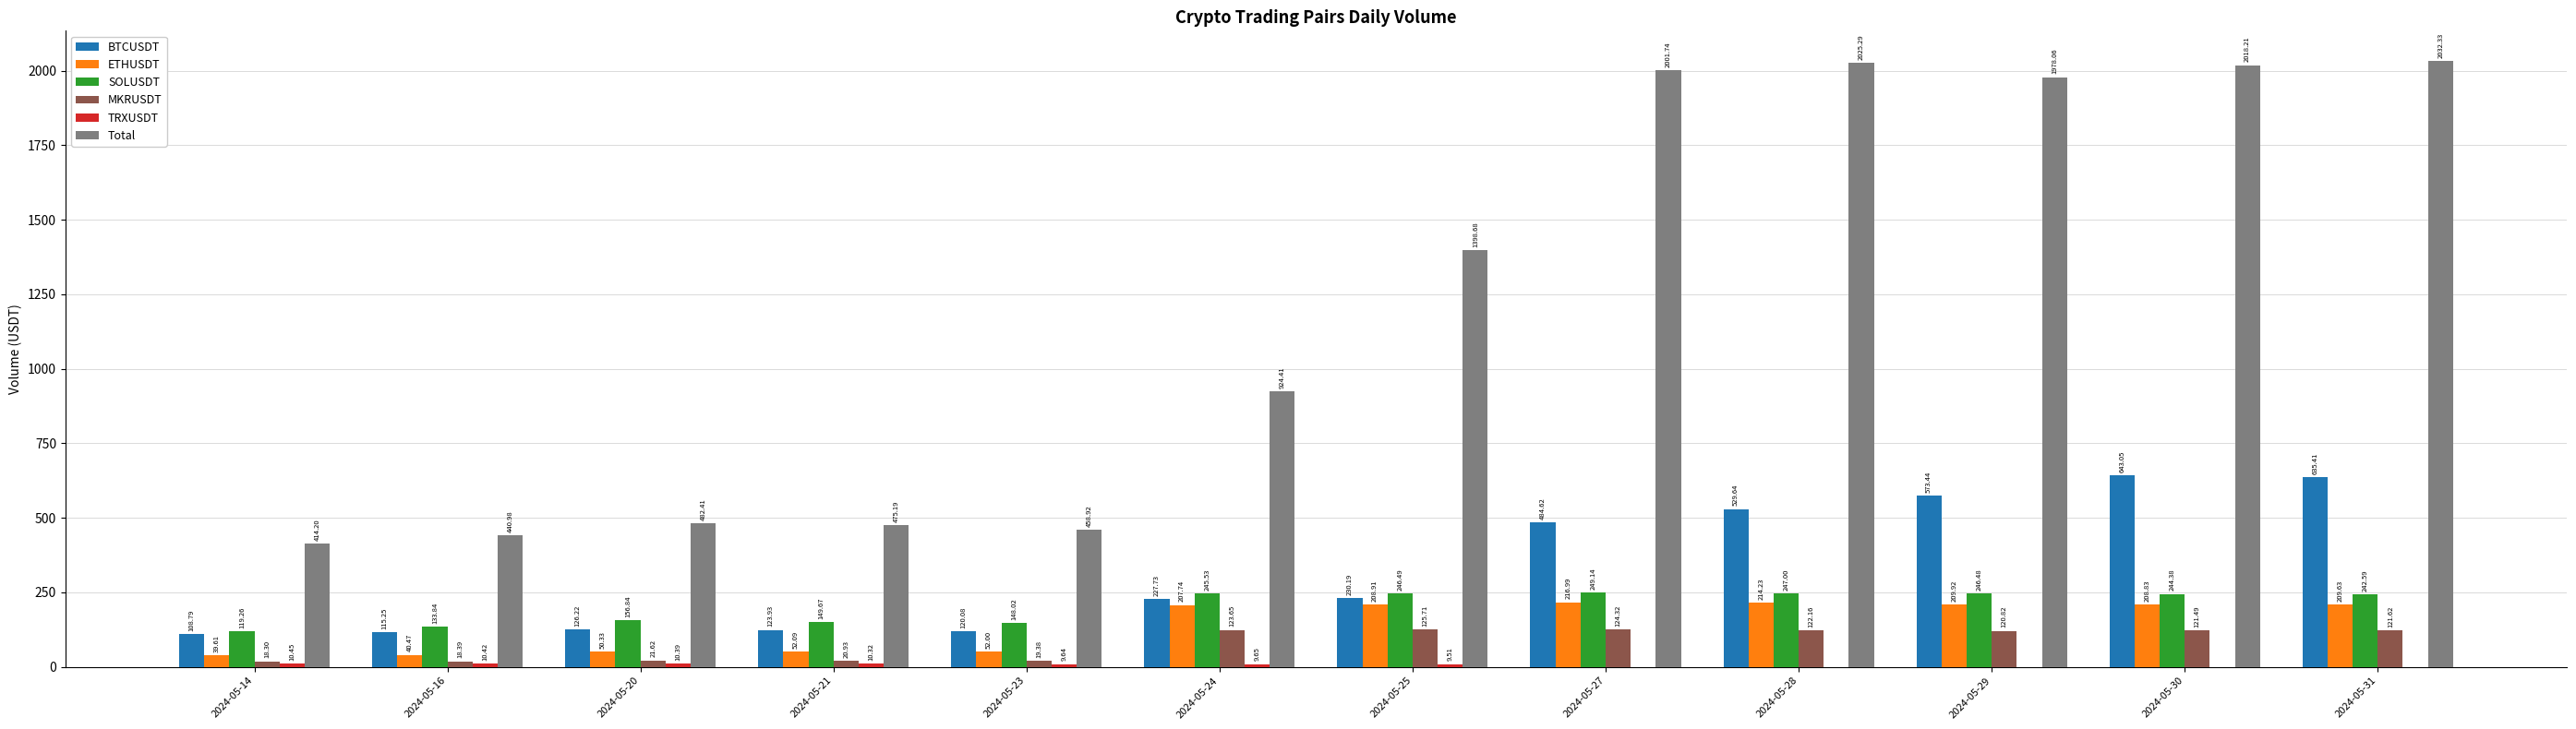

What is the sum of the Total values at 2024-05-24 and 2024-05-30?

2942.6